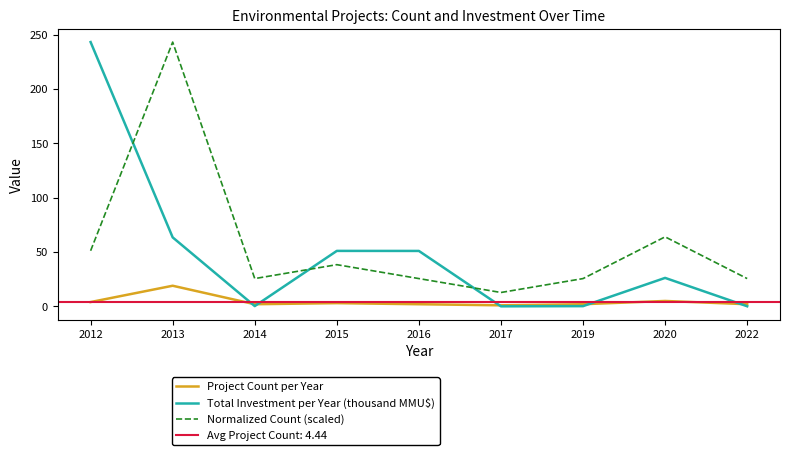

Between 2014 and 2017, which is larger?

2014